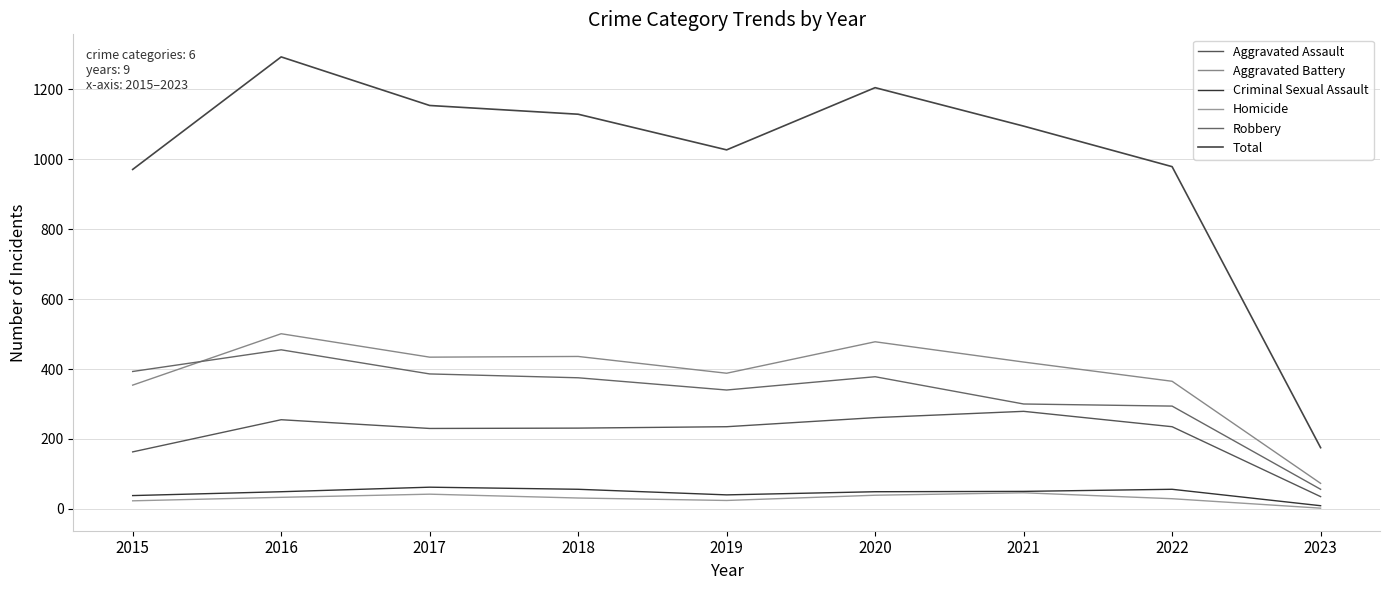

Is this an area chart (filled region under the line)?

No